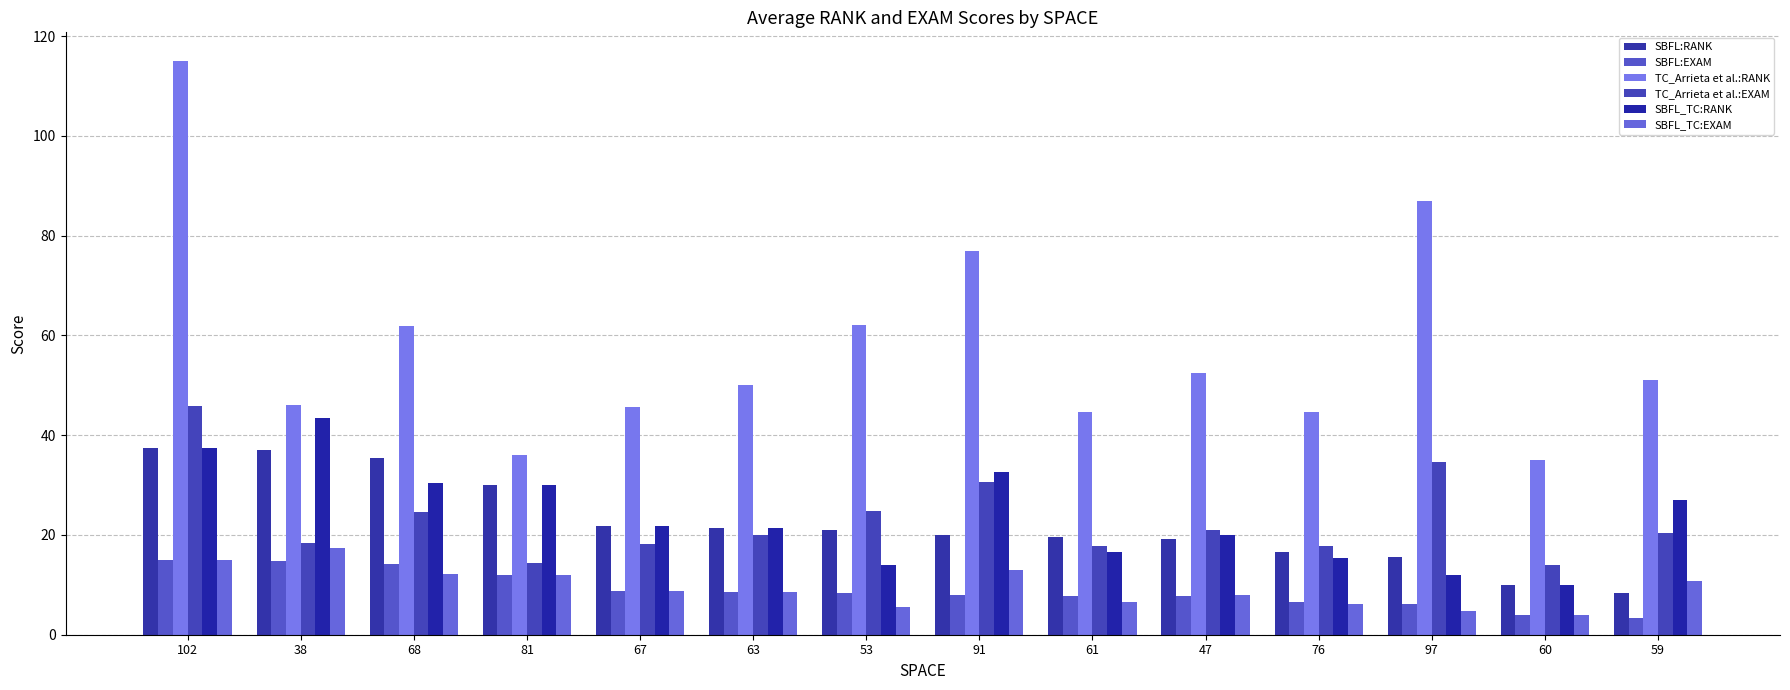

What is the approximate value of SBFL_TC:EXAM at 76?

6.1